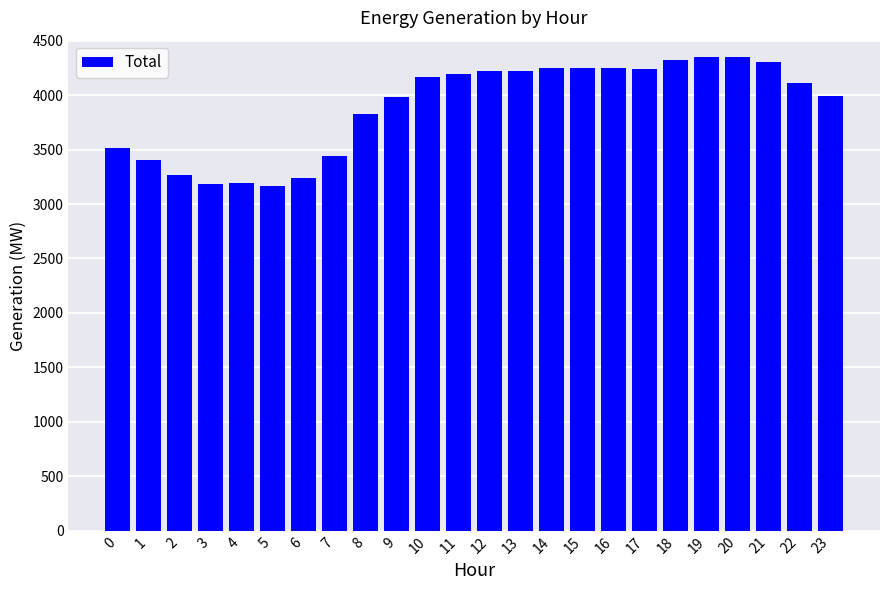

Is it true that the value at 18 is 1093?

False